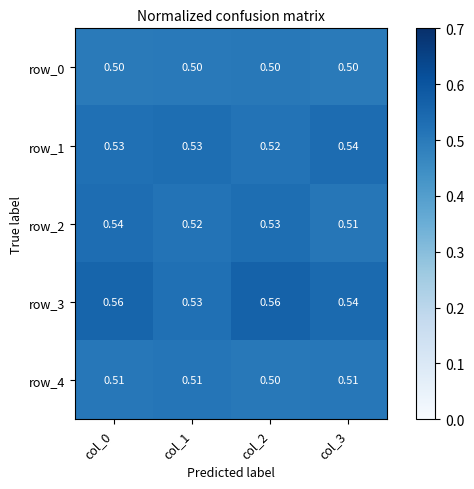

Is the value of row_2 at col_3 greater than the value of row_1 at col_0?

No